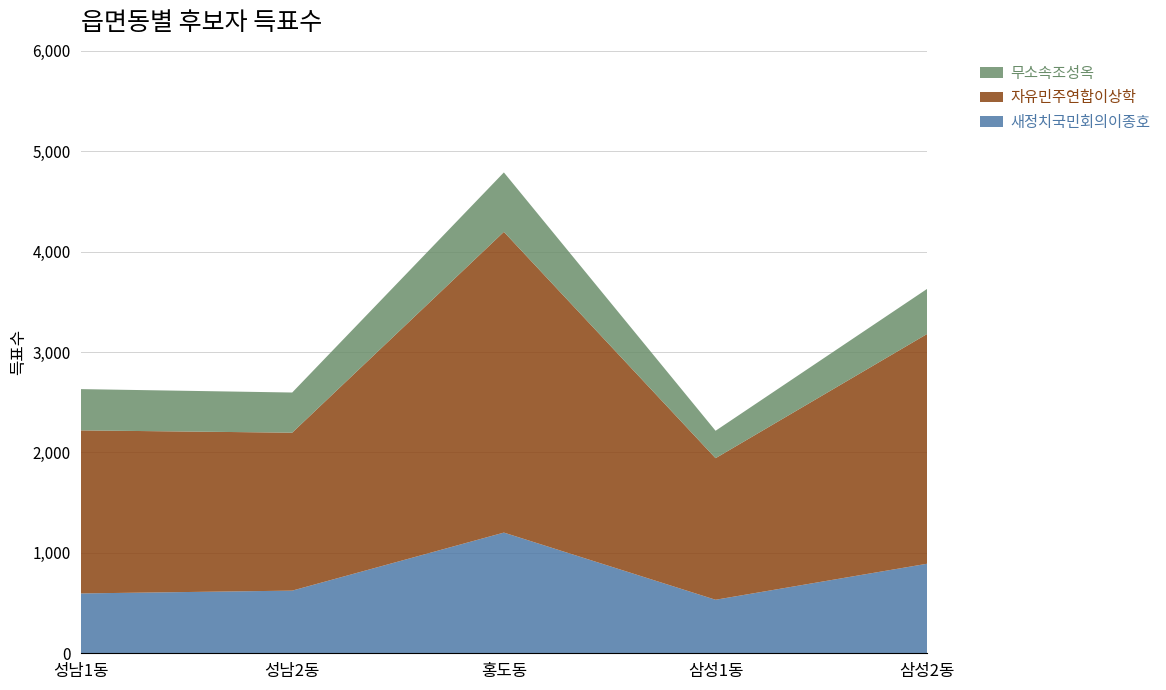

Reading left to right, extract all data points from this chart.

새정치국민회의이종호: 596	624	1202	533	892
자유민주연합이상학: 1624	1573	2995	1410	2289
무소속조성옥: 411	400	592	273	449